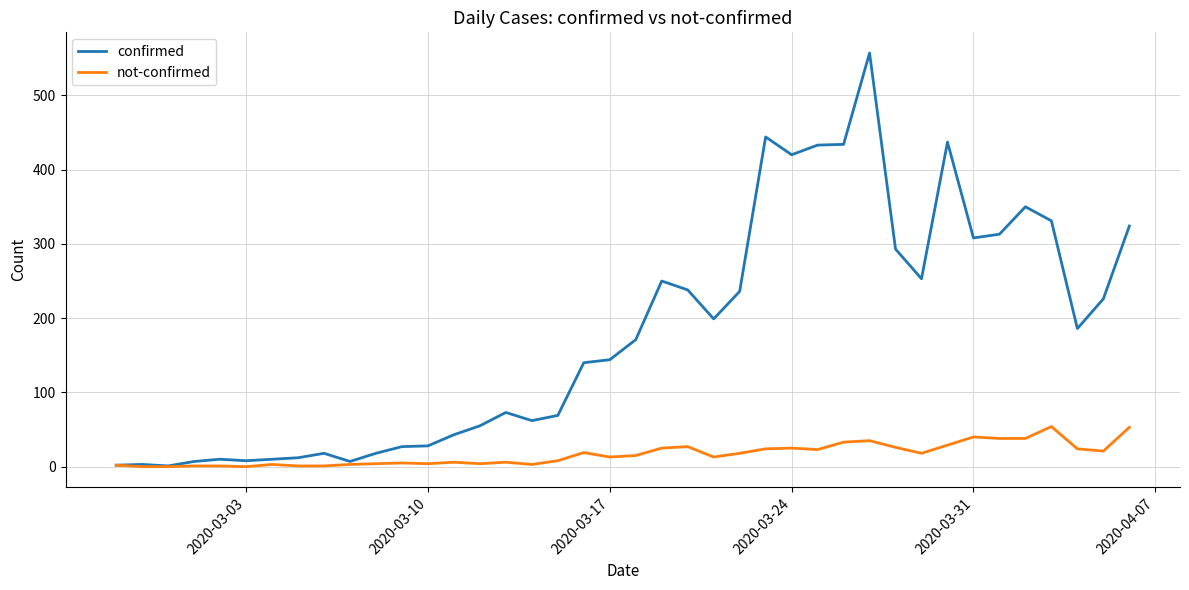

What is the maximum value for not-confirmed?

54